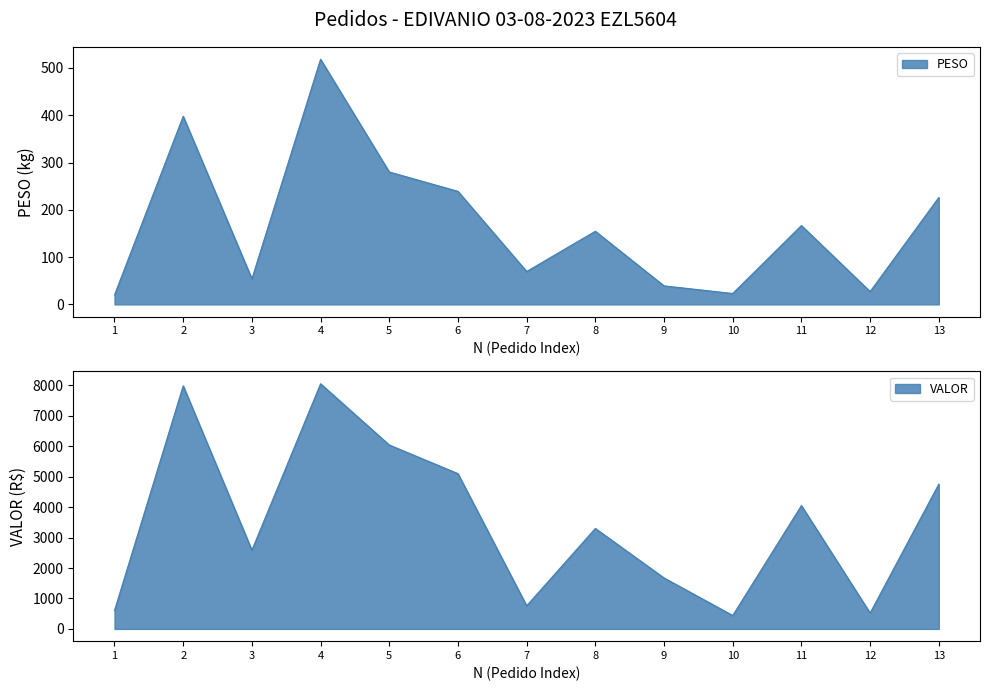

Where is the first local maximum for PESO?

2